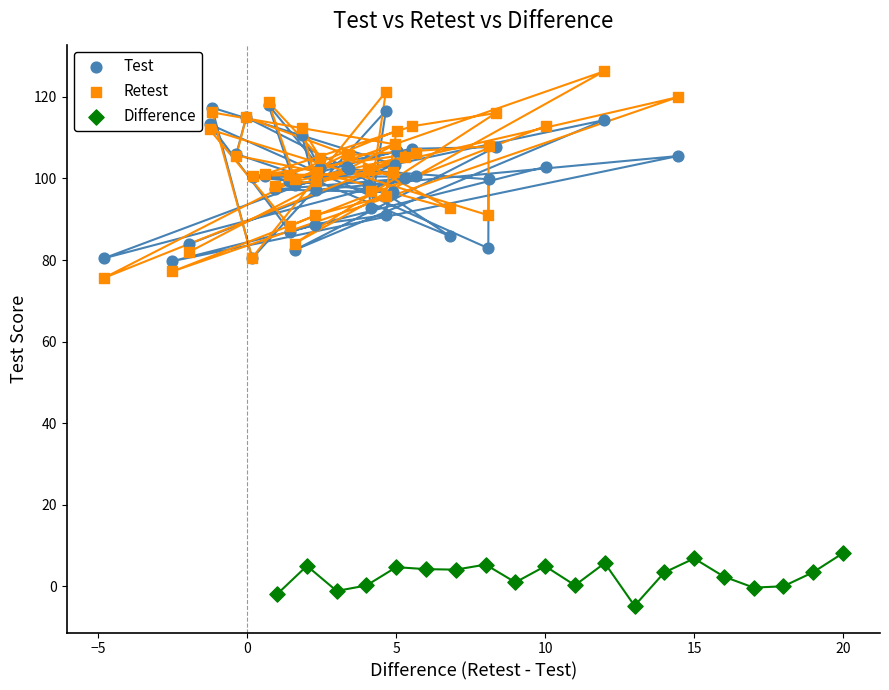

What are all the series names shown in the legend?

Test, Retest, Difference